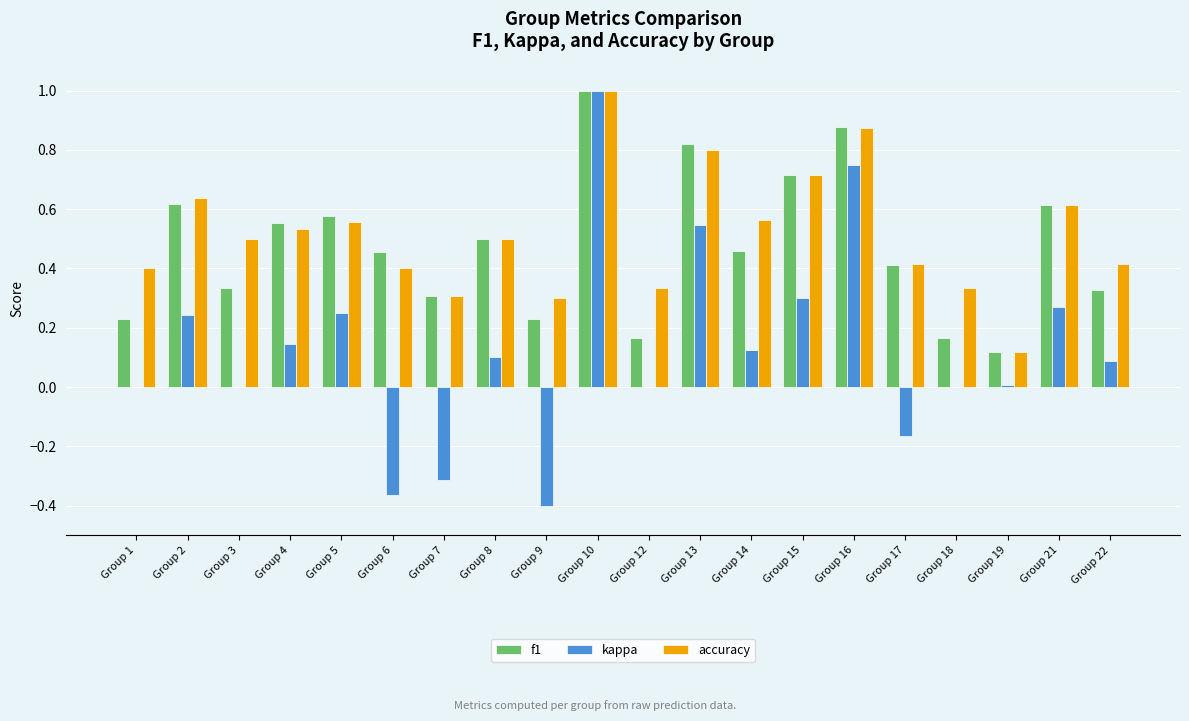

What is the total value across all series at Group 4?

1.2